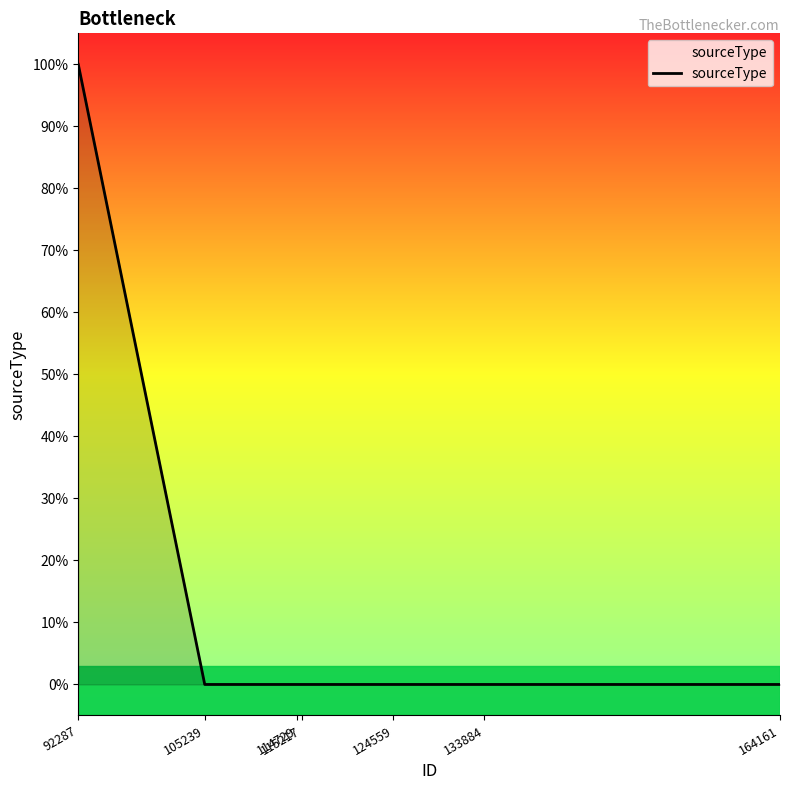

The value at 124559 is -1. True or false?

False